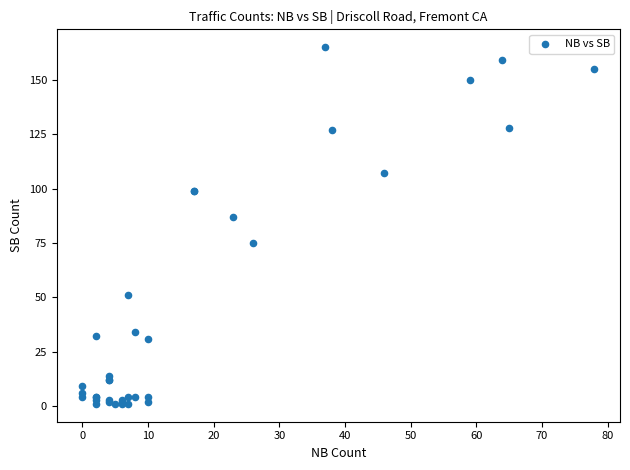

What Y value in the scatter plot is closest to 83?

87